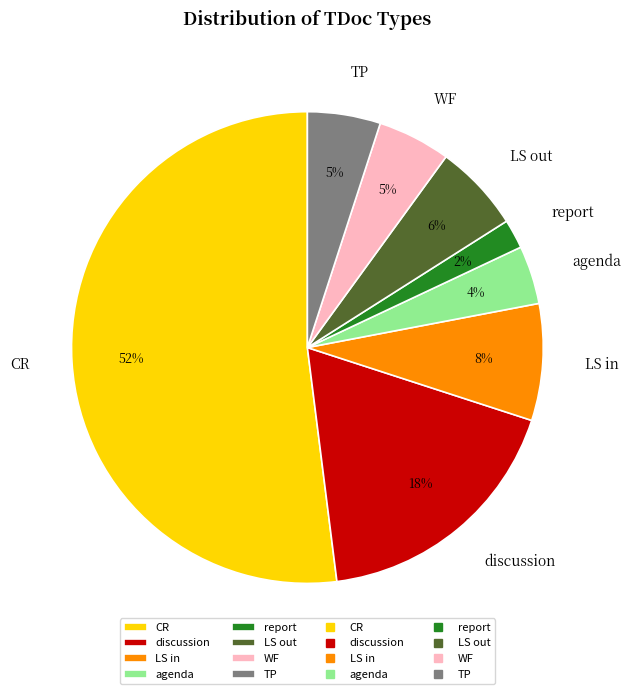

Is there any slice that represents more than half of the pie?

Yes